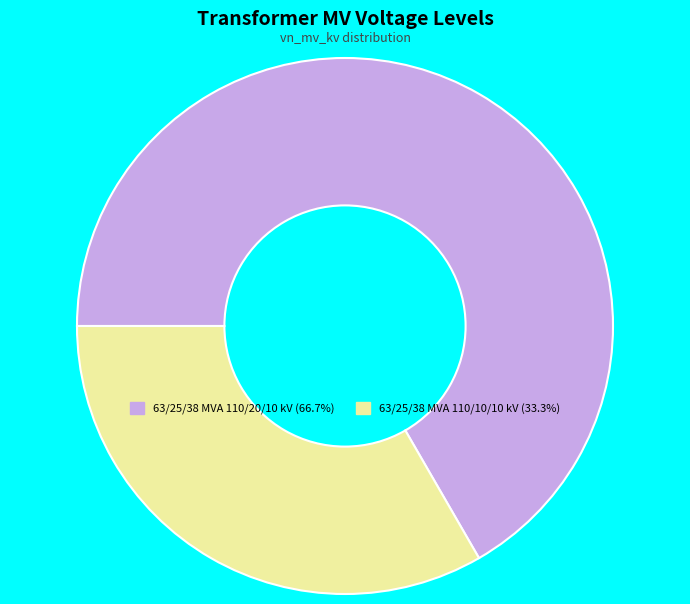

Approximately how many times larger is the value at 63/25/38 MVA 110/20/10 kV compared to 63/25/38 MVA 110/10/10 kV?

2.0